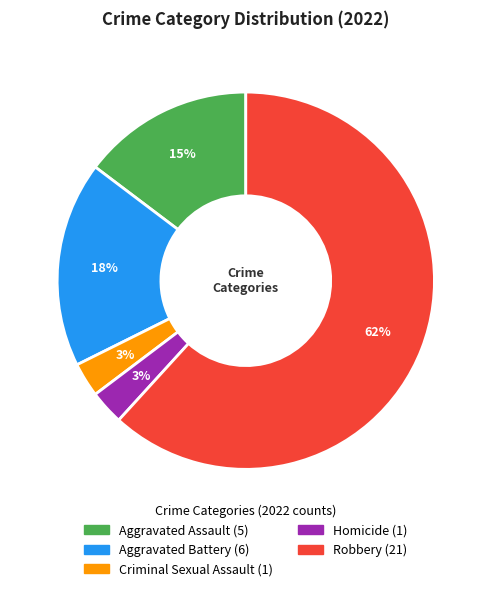

To the nearest percent, what is the difference between the Robbery and Aggravated Battery slice percentages?

44%